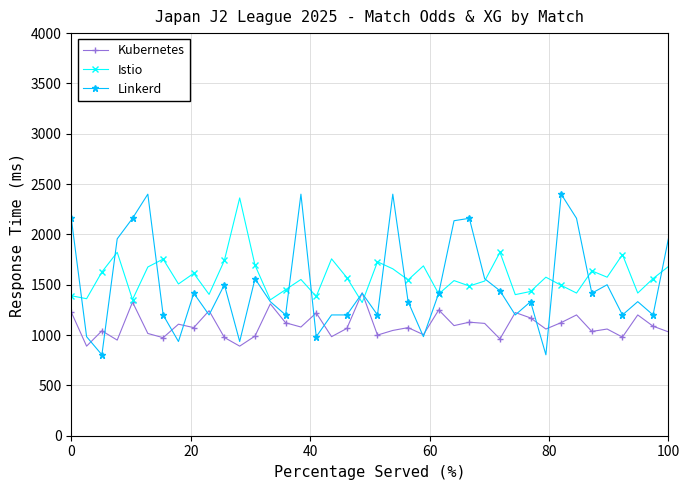

What is the maximum value shown in the chart?

2400.0